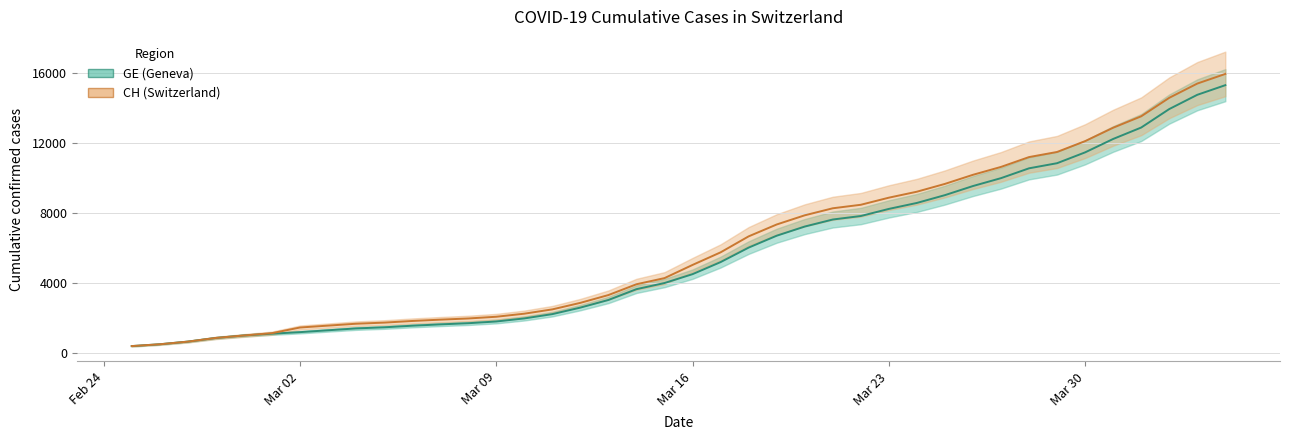

Reading left to right, what are all the values shown in this chart?

GE (Geneva): 375	479	630	840	981	1083	1171	1278	1384	1447	1538	1614	1681	1780	1955	2201	2574	3010	3627	3978	4485	5174	6002	6681	7205	7607	7807	8213	8554	9000	9520	9971	10533	10825	11444	12210	12863	13919	14733	15284
CH (Switzerland): 375	479	630	840	981	1113	1436	1544	1652	1715	1809	1885	1952	2051	2226	2472	2845	3291	3908	4259	5012	5731	6644	7323	7847	8249	8449	8855	9196	9642	10162	10613	11175	11467	12086	12852	13505	14561	15375	15926